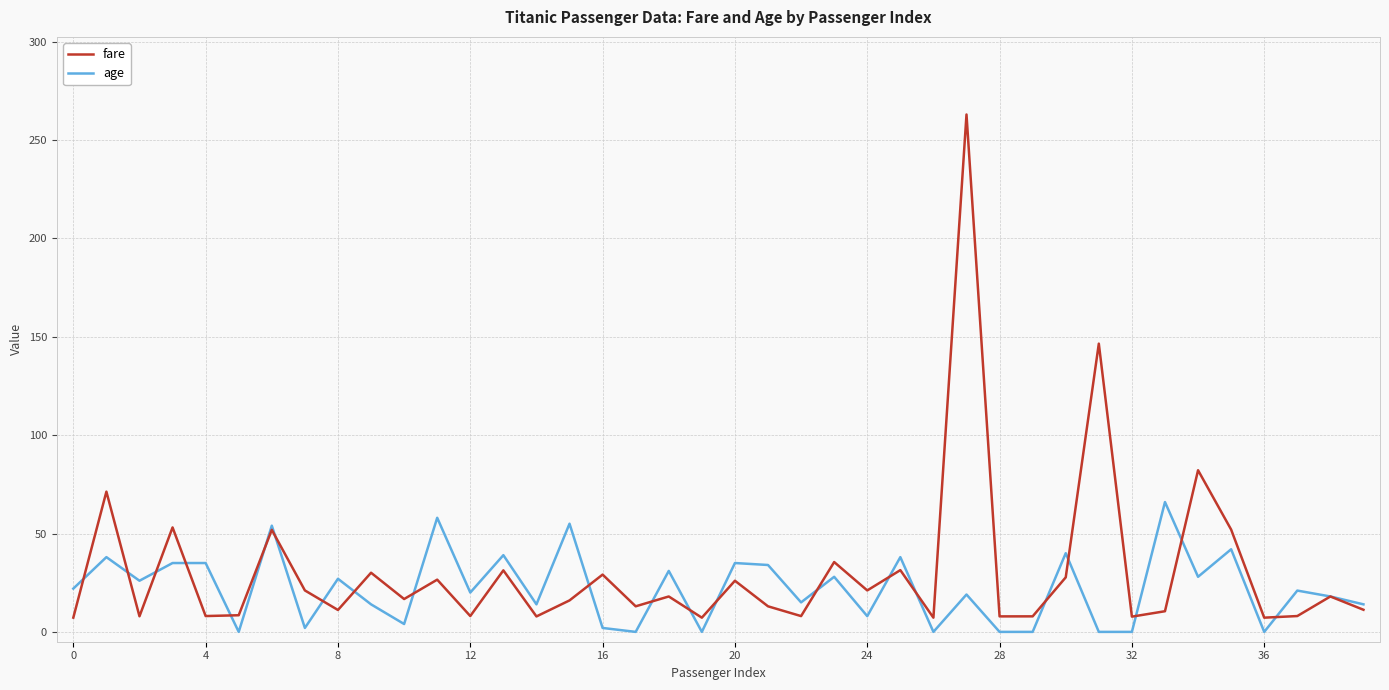

Which series has the widest spread of values?

fare